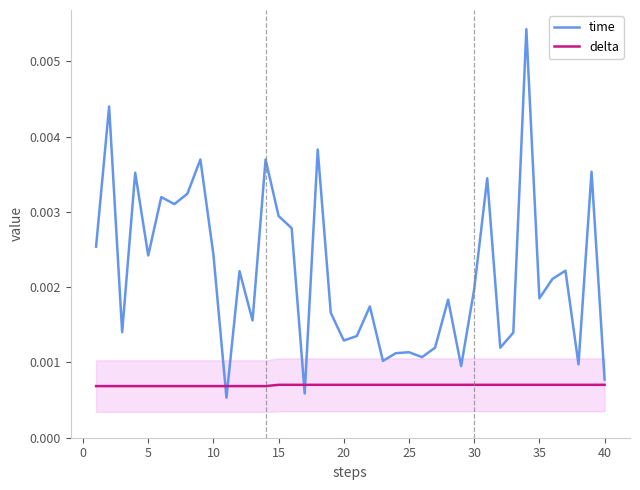

Which series has the largest range (max minus min)?

time